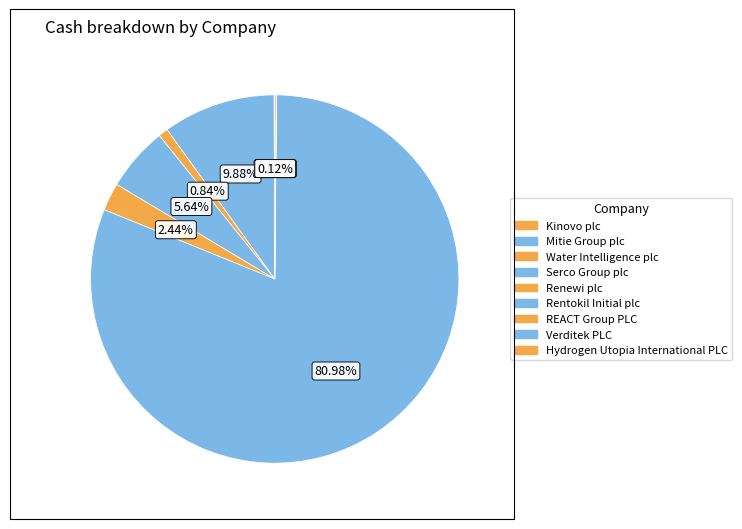

Which slice is the largest?

Rentokil Initial plc